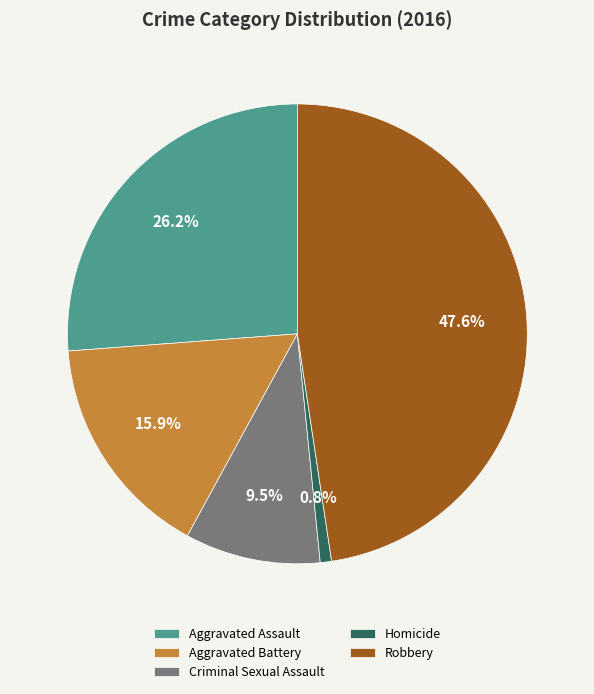

What is the ratio of the value at Aggravated Battery to the value at Criminal Sexual Assault?

1.7